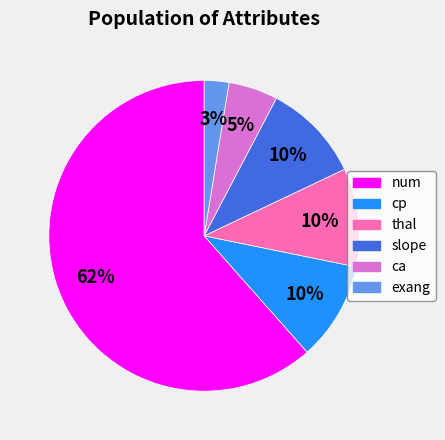

Count the number of slices in the pie.

6